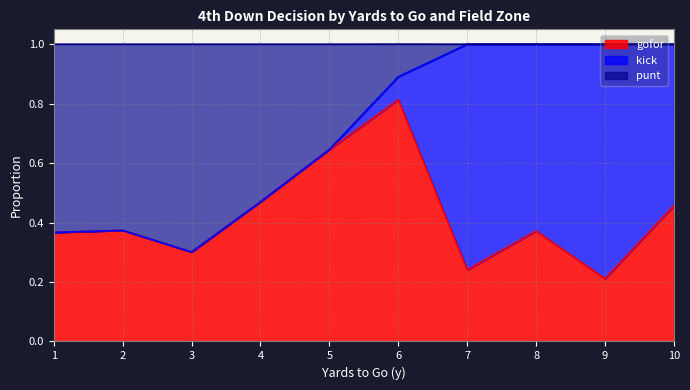

At which label does gofor reach its peak?

6